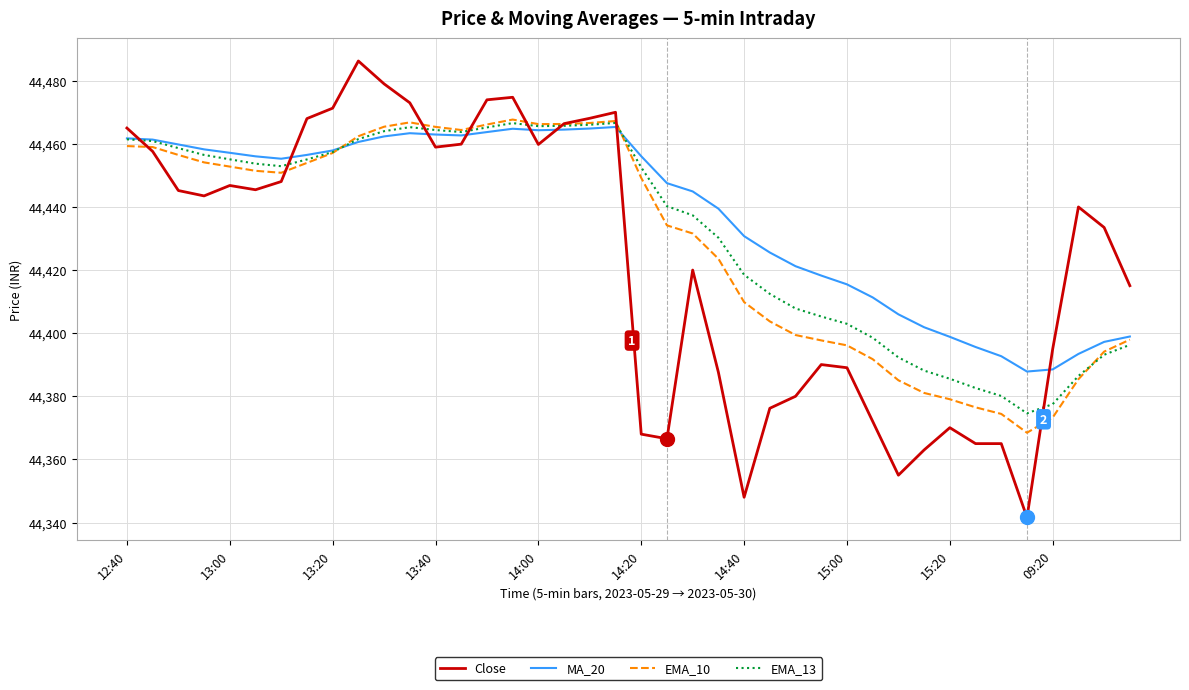

Which series has the widest spread of values?

Close